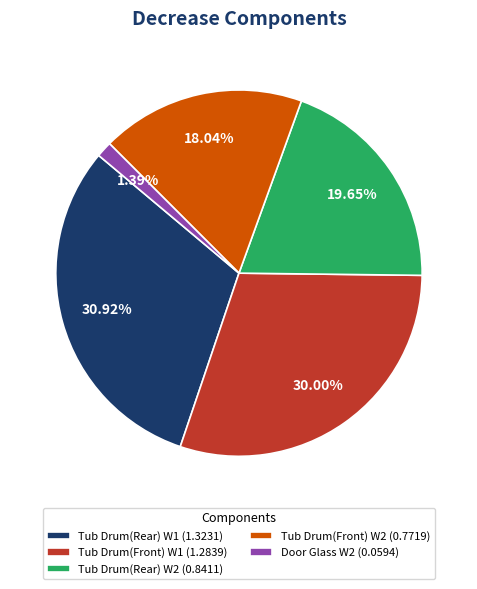

Combined, do Tub Drum(Rear) W2 and Tub Drum(Front) W2 account for over 50%?

No